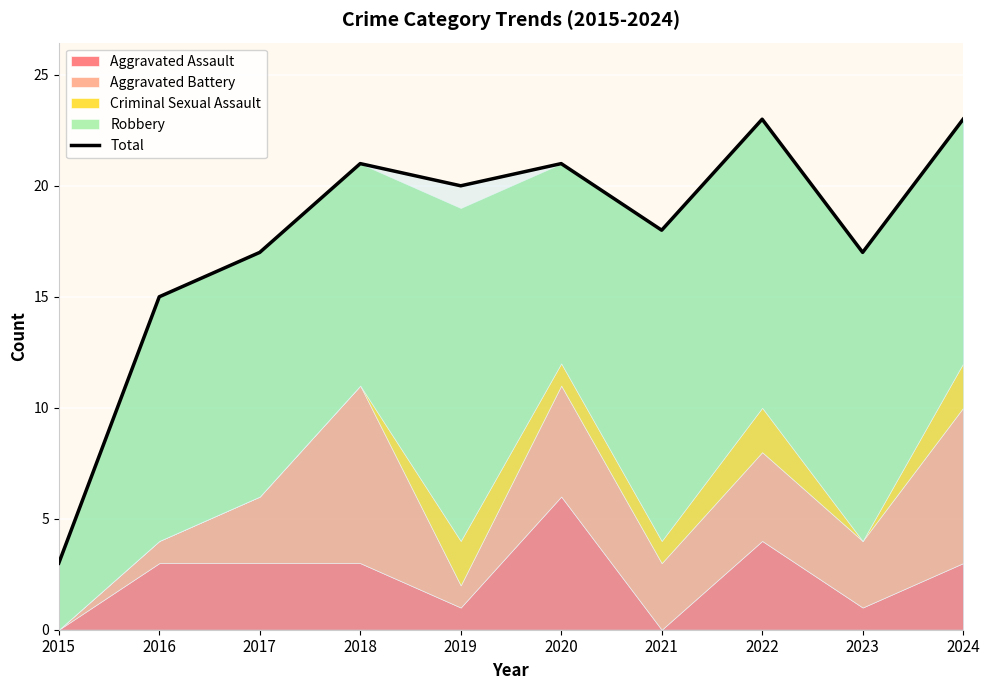

How many data points are less than 20?

5